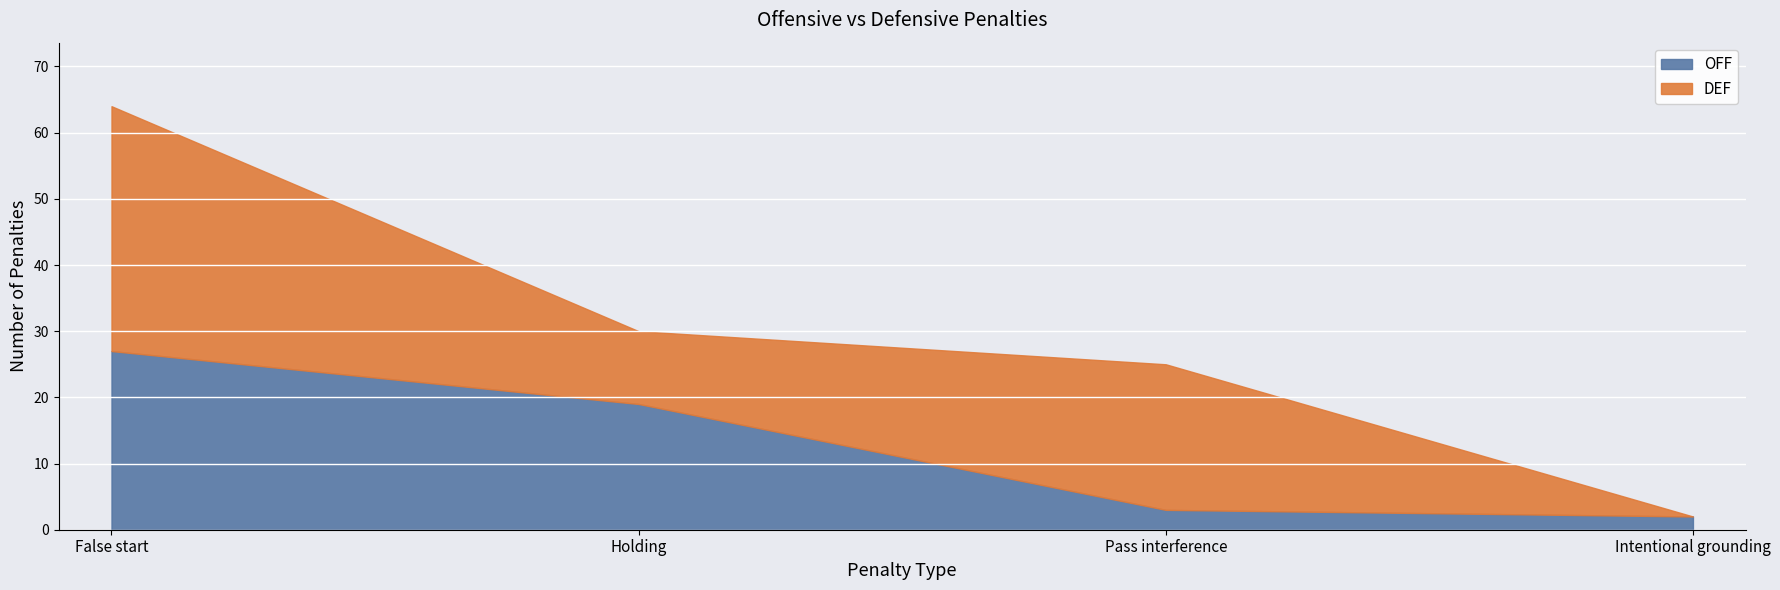

Reading right to left, what are all the values shown in this chart?

OFF: 2	3	19	27
DEF: 0	22	11	37